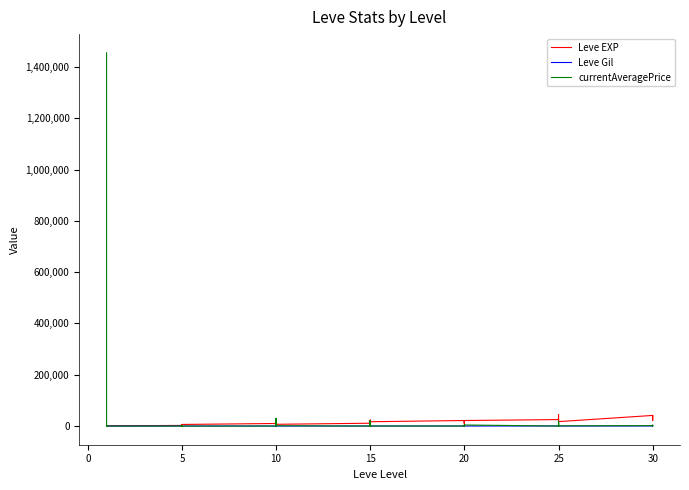

Count the number of categories in the chart.

40